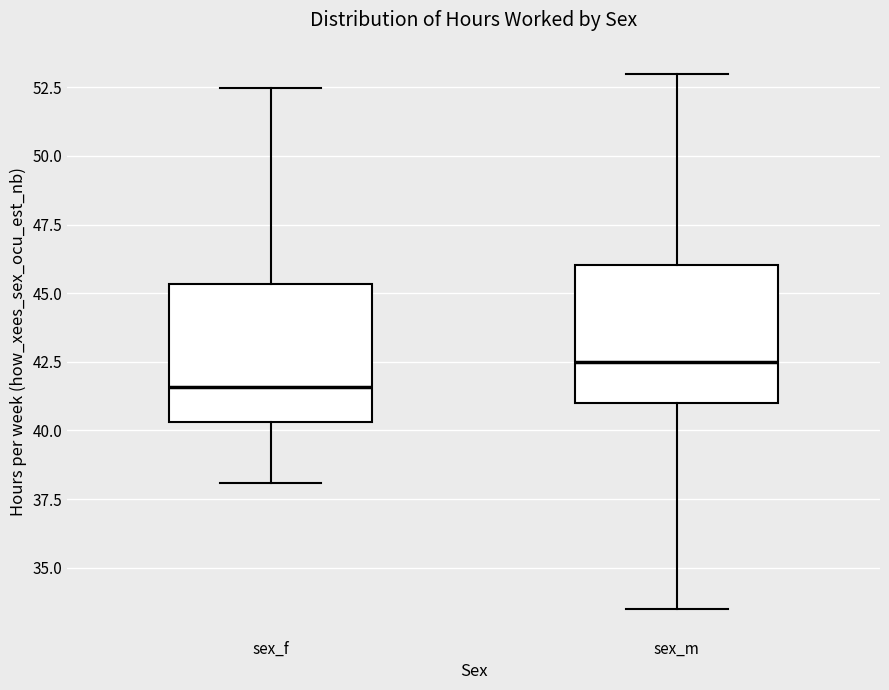

Reading left to right, transcribe this box plot: for each box, give where its median line is, the range the box spans, and where its two whiskers end, as read against the y-axis. The values are not printed on the chart, so give them approximately, as read against the axis.

sex_f: median 41.5, box 40.5 to 45.5, whiskers 38.0 to 52.5
sex_m: median 42.5, box 41.0 to 46.0, whiskers 33.5 to 53.0